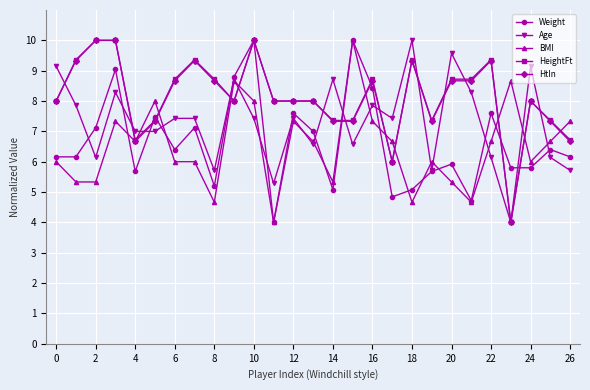

What is the smallest value displayed?

4.0